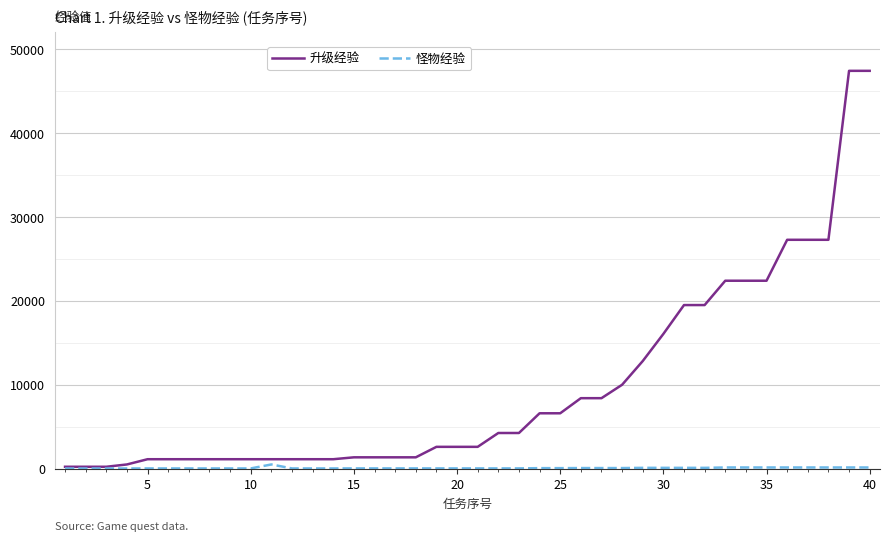

Which series has the largest total across all categories?

升级经验